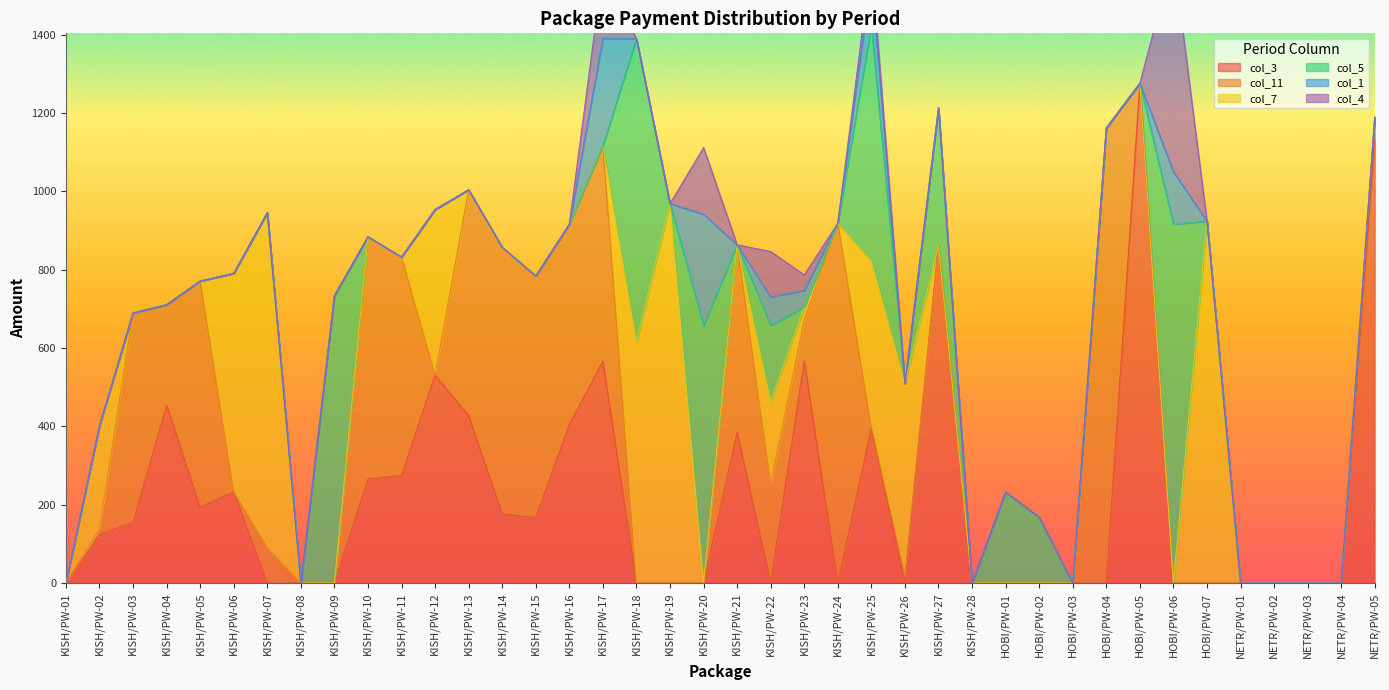

Rank the series at KISH/PW-26 from highest to lowest value.

col_7, col_11, col_3, col_5, col_1, col_4